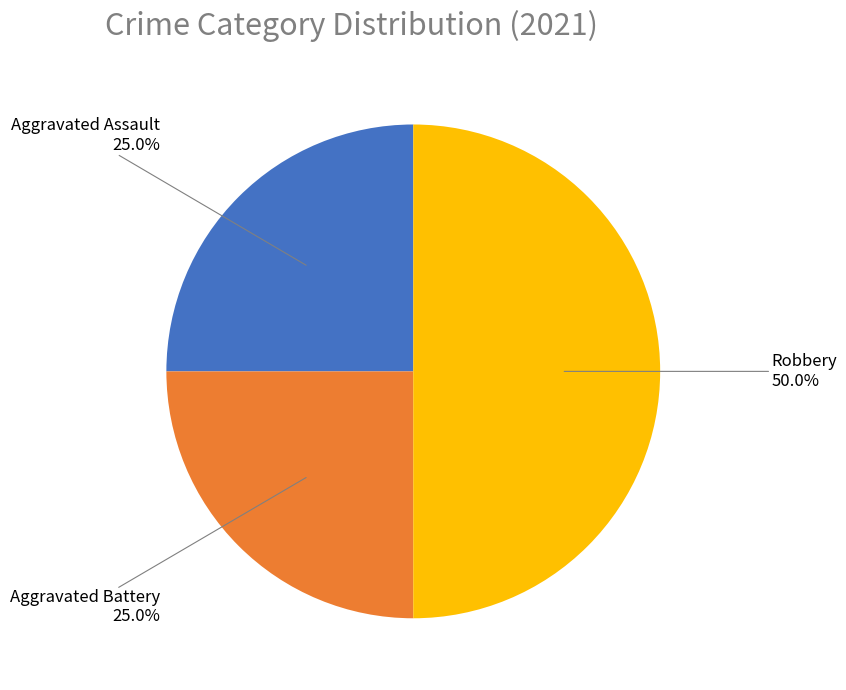

Which slice is the largest?

Robbery